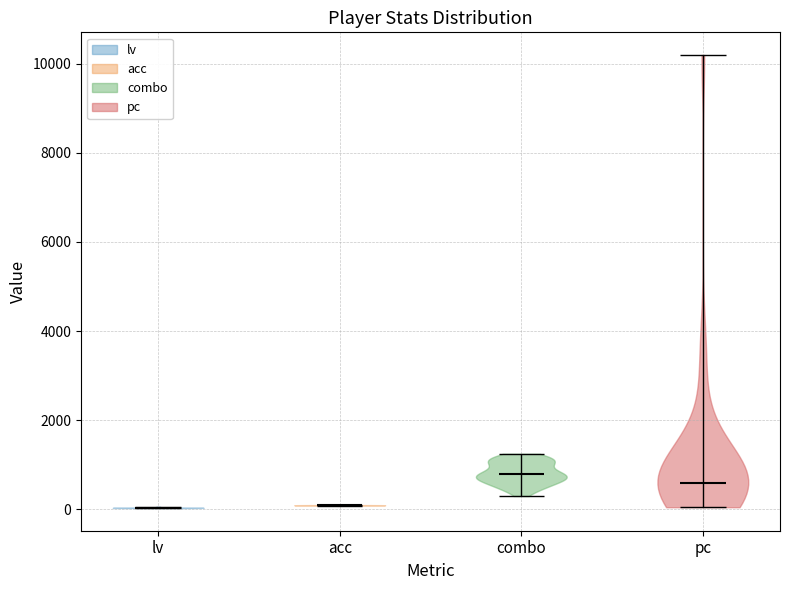

Where does the median line of the violin for lv sit on the y-axis? The values are not printed on the chart, so give them approximately, as read against the axis.

0